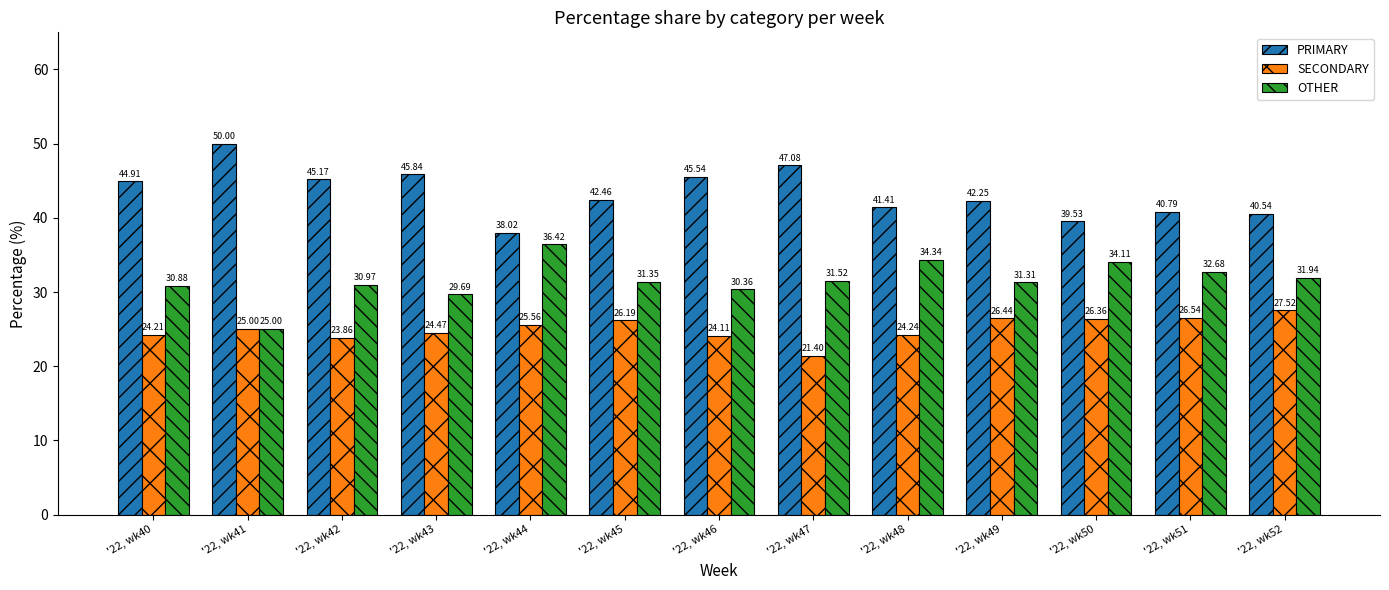

What is the maximum value for OTHER?

36.4